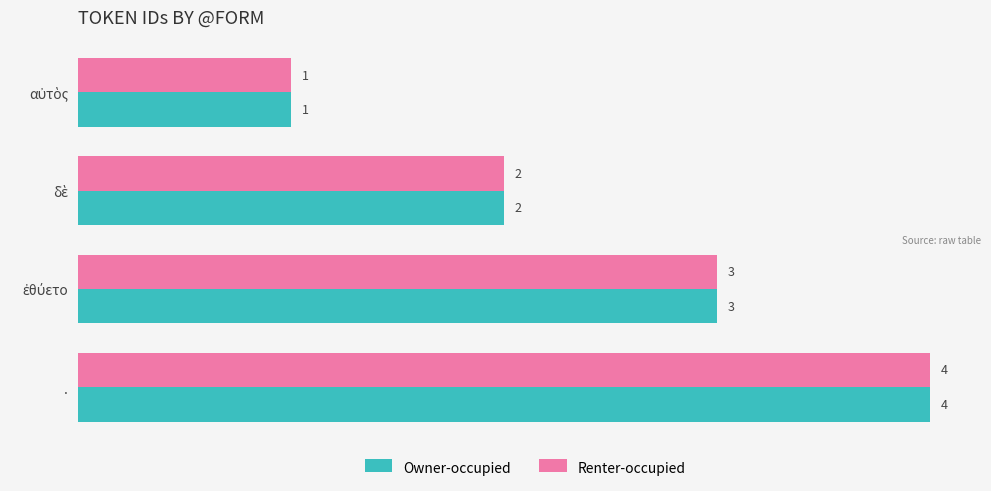

What is the smallest value displayed?

1